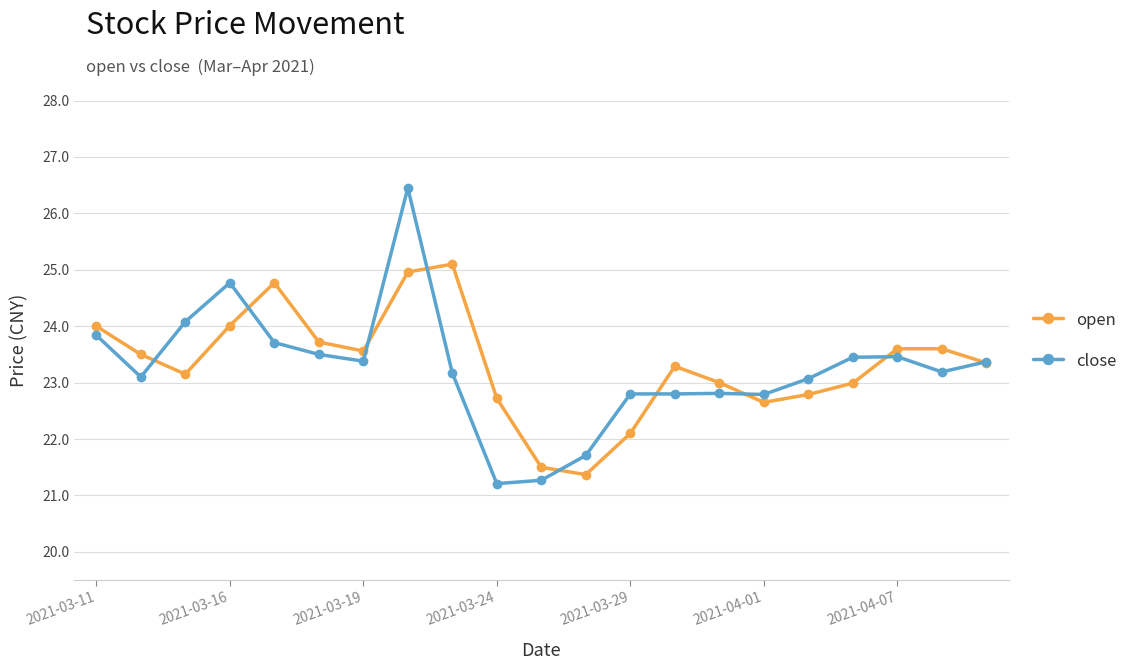

Does the chart have visible grid lines?

Yes